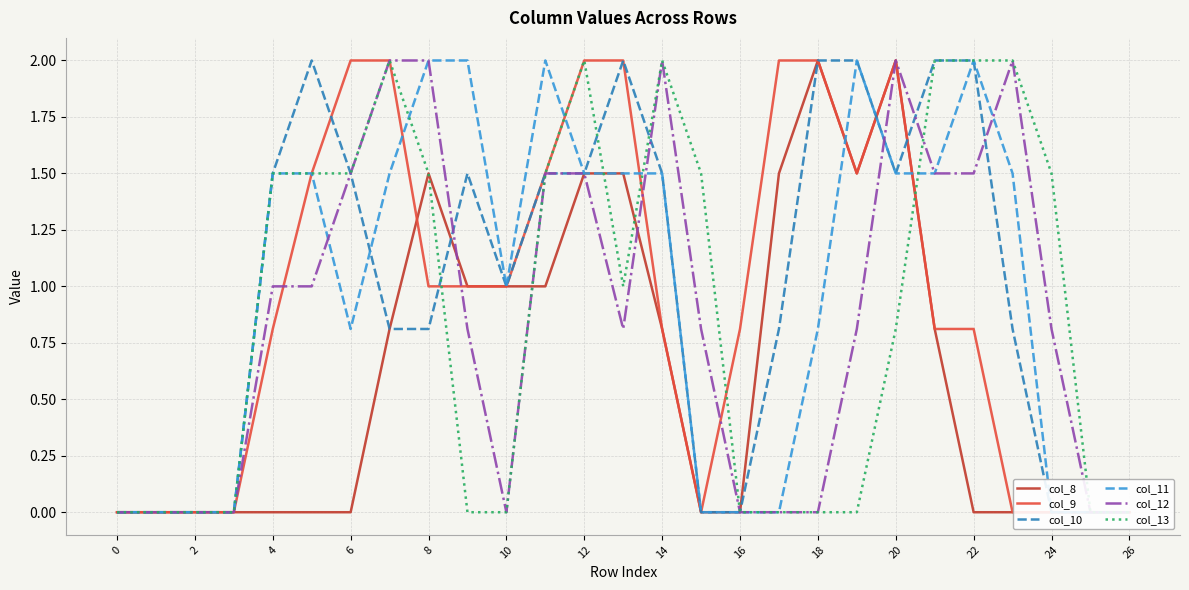

At how many categories does at least one series exceed 0?

21